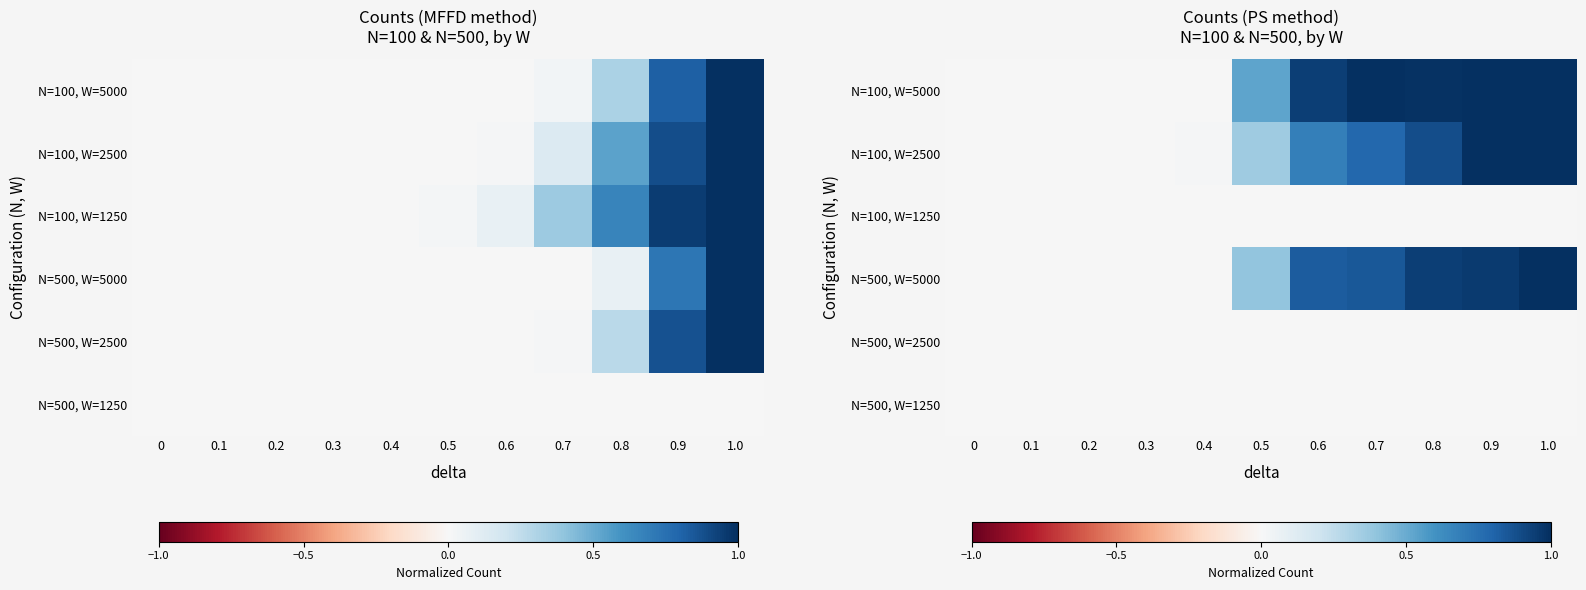

Reading right to left, extract all data points from this chart.

row_0: 1.0=1.0	0.9=1.0	0.8=1.0	0.7=1.0	0.6=0.9	0.5=0.5	0.4=0.0	0.3=0.0	0.2=0.0	0.1=0.0	0=0.0
row_1: 1.0=1.0	0.9=1.0	0.8=0.9	0.7=0.8	0.6=0.7	0.5=0.4	0.4=0.0	0.3=0.0	0.2=0.0	0.1=0.0	0=0.0
row_2: 1.0=0.0	0.9=0.0	0.8=0.0	0.7=0.0	0.6=0.0	0.5=0.0	0.4=0.0	0.3=0.0	0.2=0.0	0.1=0.0	0=0.0
row_3: 1.0=1.0	0.9=1.0	0.8=0.9	0.7=0.8	0.6=0.8	0.5=0.4	0.4=0.0	0.3=0.0	0.2=0.0	0.1=0.0	0=0.0
row_4: 1.0=0.0	0.9=0.0	0.8=0.0	0.7=0.0	0.6=0.0	0.5=0.0	0.4=0.0	0.3=0.0	0.2=0.0	0.1=0.0	0=0.0
row_5: 1.0=0.0	0.9=0.0	0.8=0.0	0.7=0.0	0.6=0.0	0.5=0.0	0.4=0.0	0.3=0.0	0.2=0.0	0.1=0.0	0=0.0